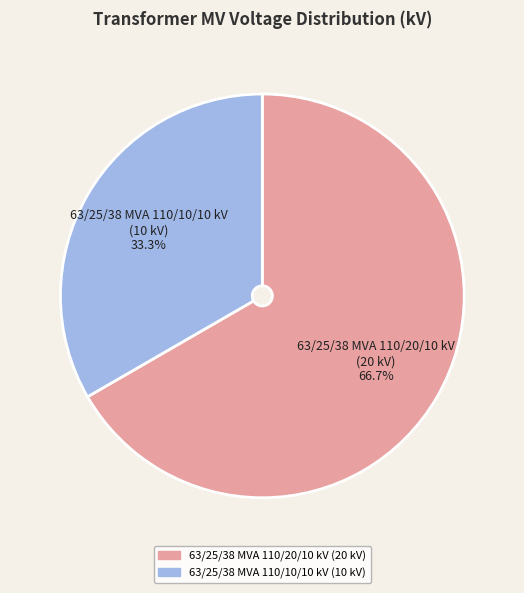

Rank the categories by value from highest to lowest.

63/25/38 MVA 110/20/10 kV, 63/25/38 MVA 110/10/10 kV